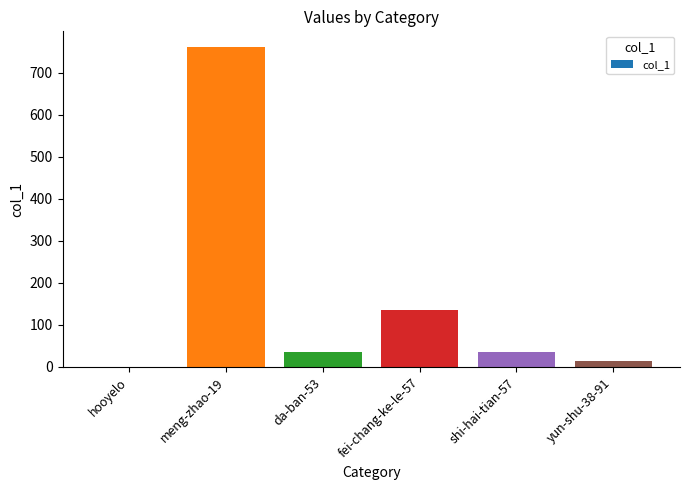

What is the change in value from meng-zhao-19 to yun-shu-38-91?

-747